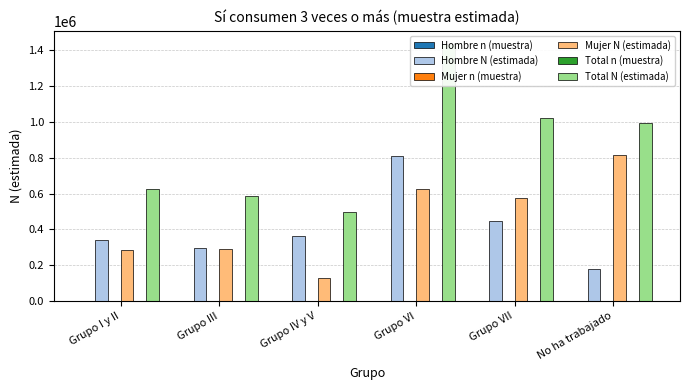

What is the difference between the second highest and second lowest values in the Hombre N (estimada) series?

151665